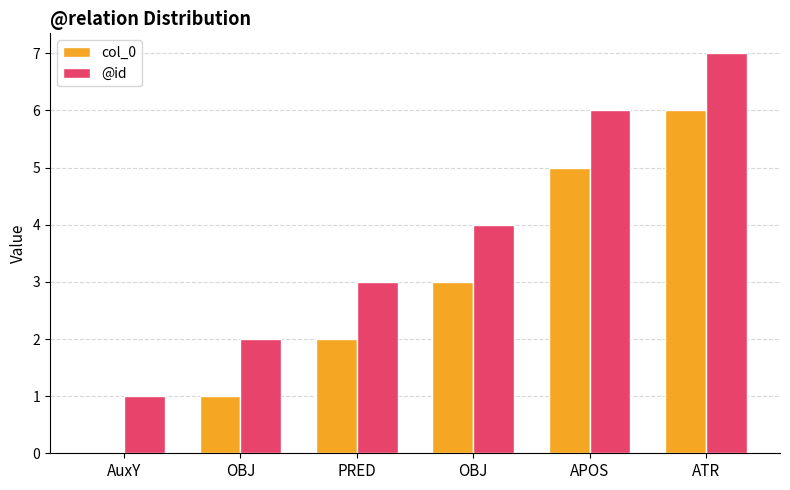

Does the chart contain stacked bars?

No